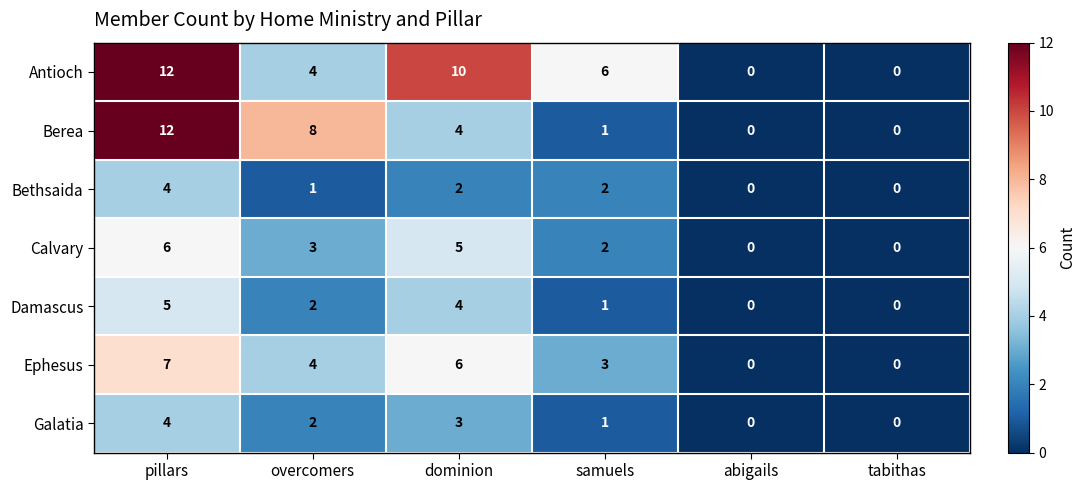

The value of Bethsaida at pillars is 4. True or false?

True